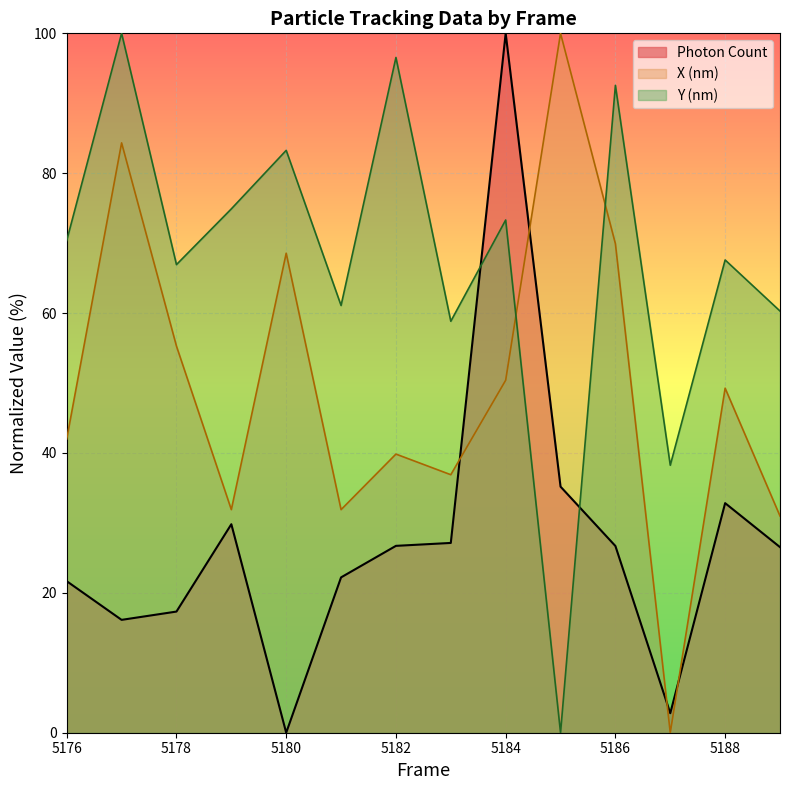

The Photon Count series shows 21.7 at 5176. True or false?

True